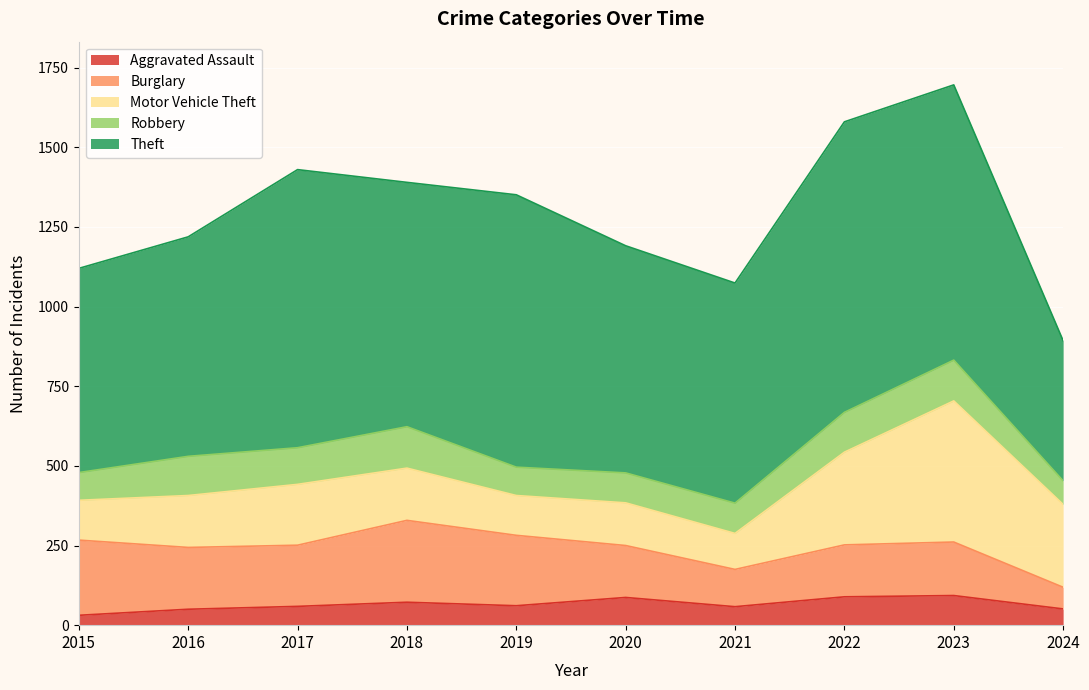

Read the Robbery value at 2022.

125